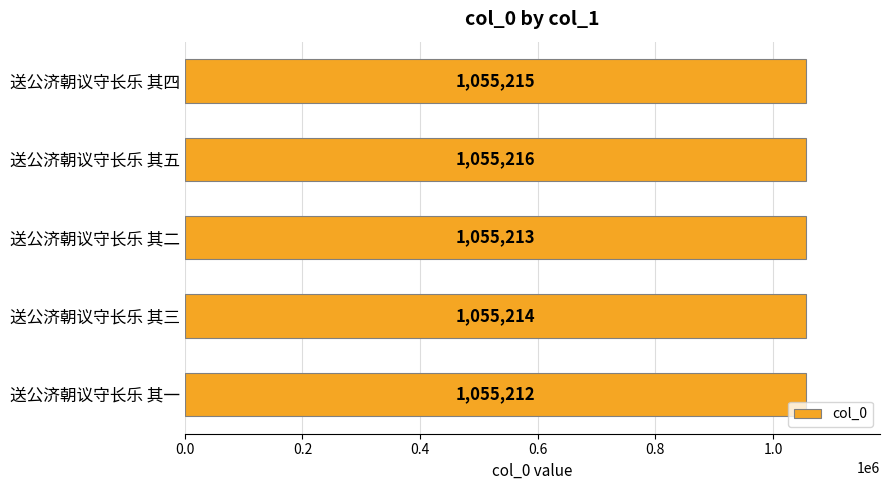

Rank the categories by value from lowest to highest.

送公济朝议守长乐 其一, 送公济朝议守长乐 其二, 送公济朝议守长乐 其三, 送公济朝议守长乐 其四, 送公济朝议守长乐 其五